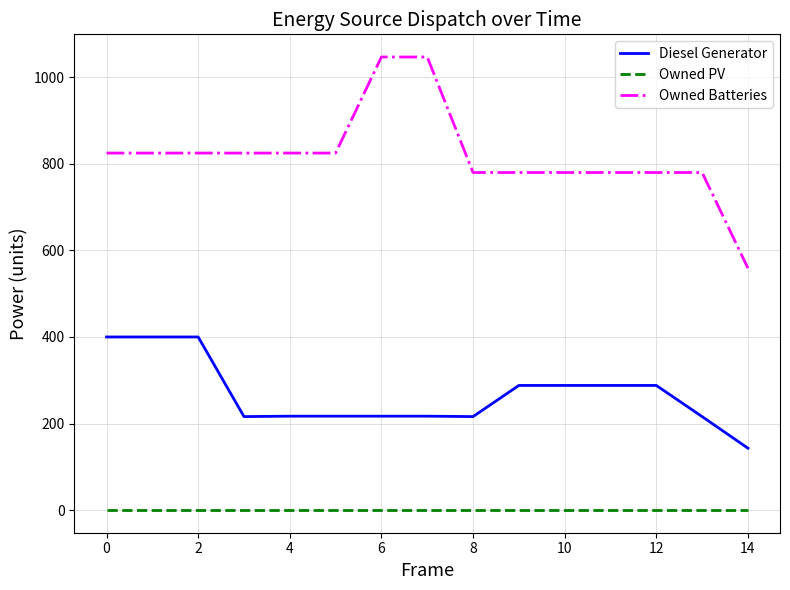

Is this an area chart (filled region under the line)?

No